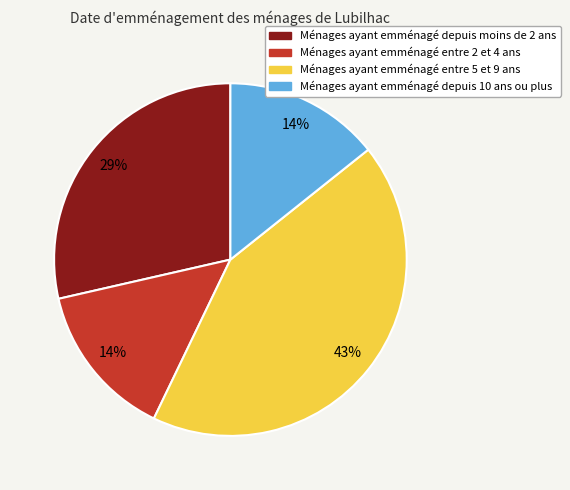

Which slice is the largest?

Ménages ayant emménagé entre 5 et 9 ans